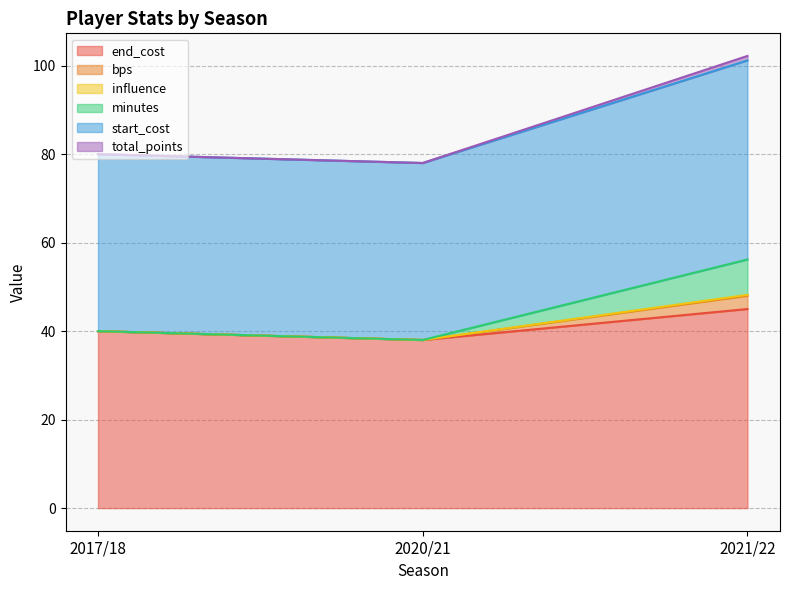

Rank the categories by end_cost value from lowest to highest.

2020/21, 2017/18, 2021/22